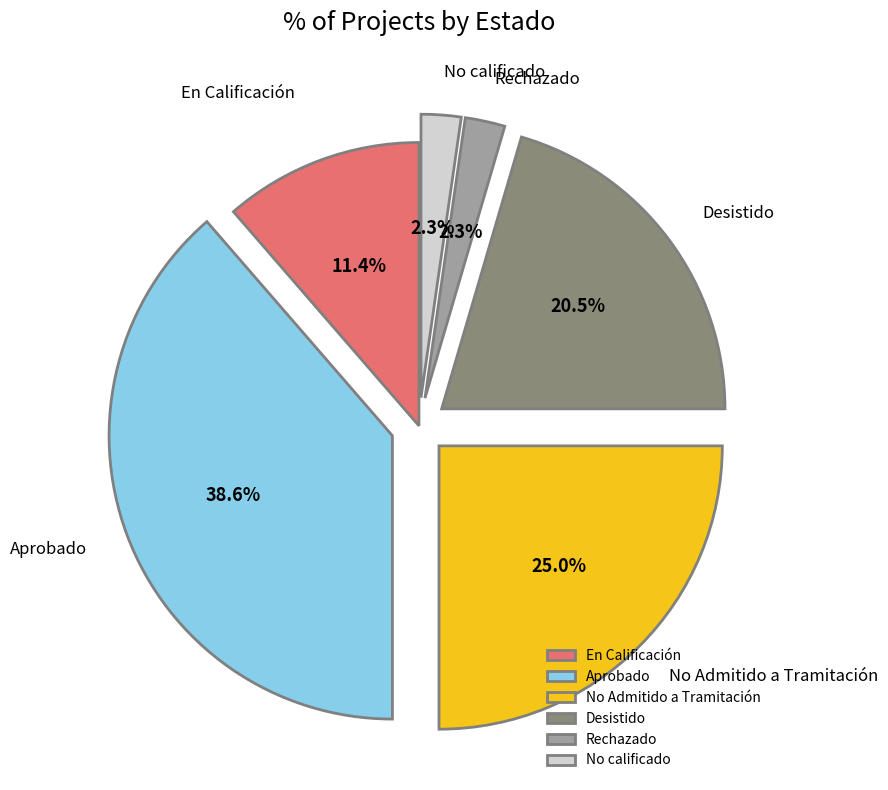

Which slice is the largest?

Aprobado